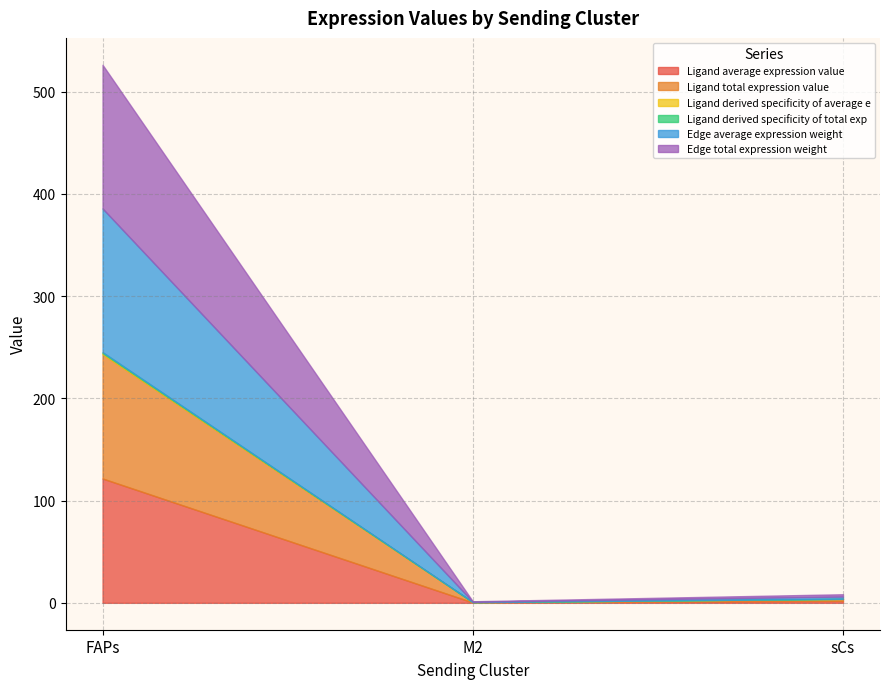

What is the average value of the Ligand total expression value series?

41.3